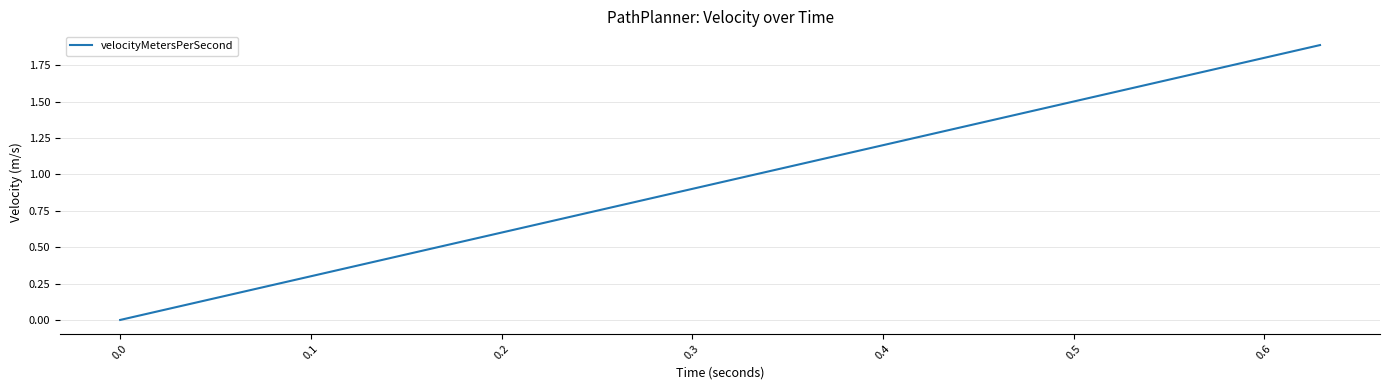

How many values are below 1?

11